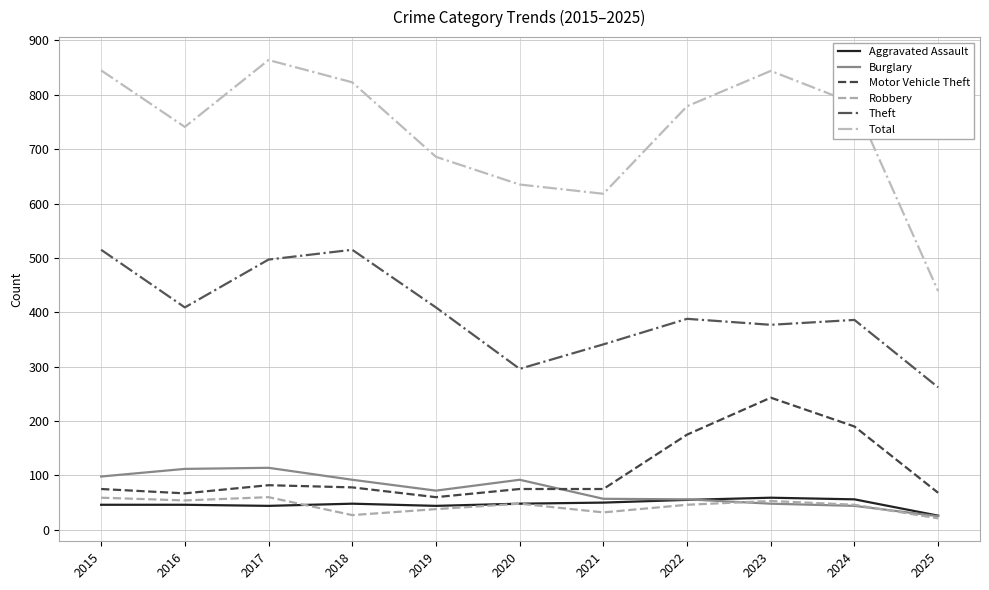

Where is Total nearest to the value 651?

2020